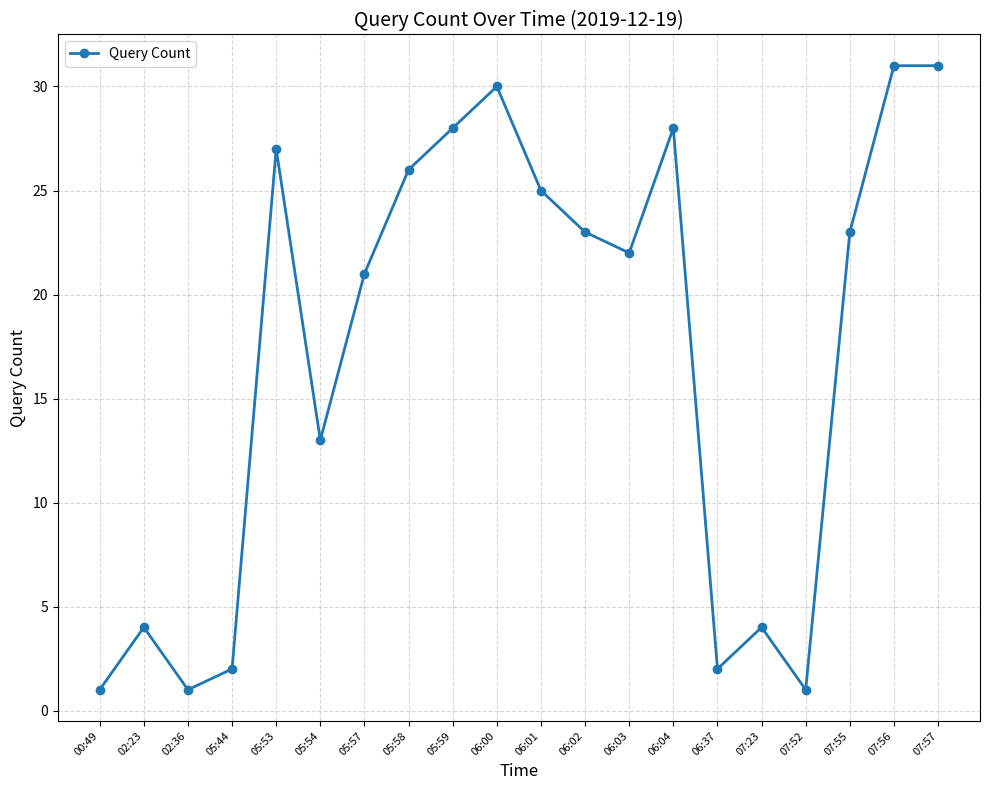

At which label is the value closest to 16?

05:54